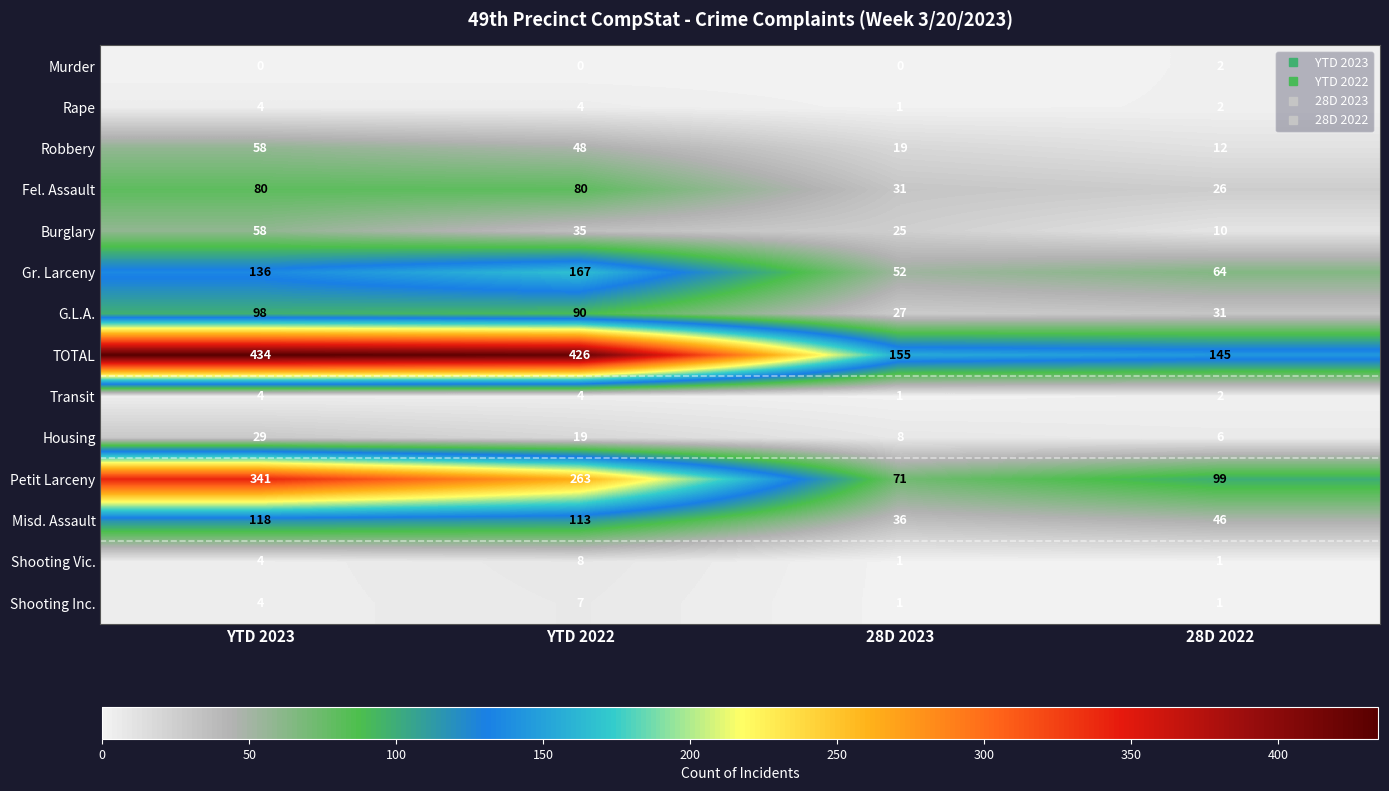

At how many categories does at least one series exceed 53?

4